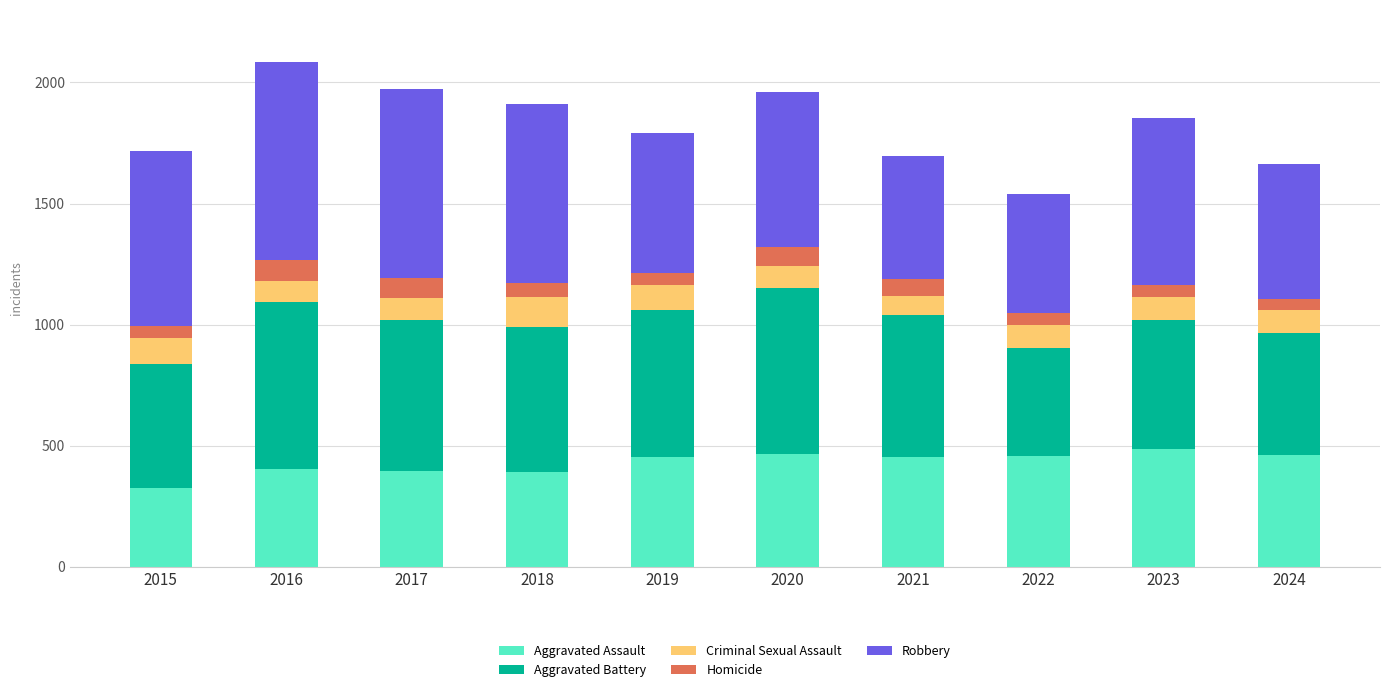

The value of Aggravated Assault at 2020 is 325. True or false?

False